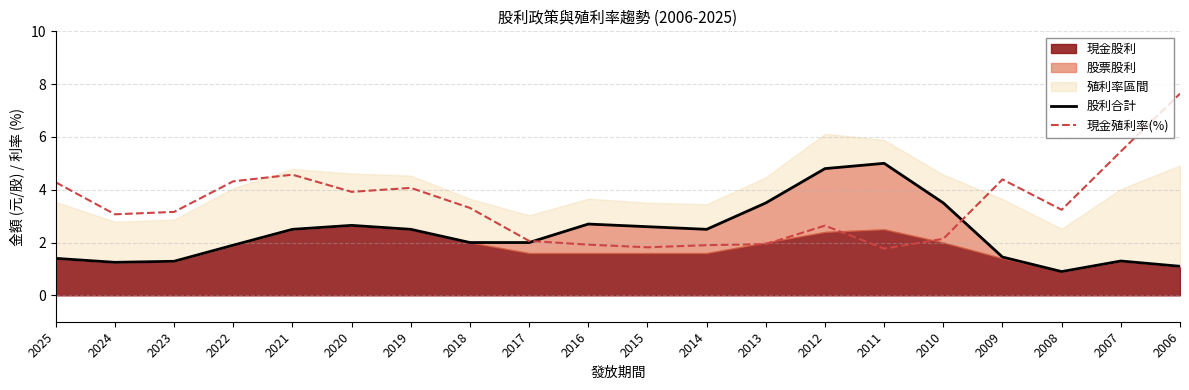

What is the sum of the 現金殖利率(%) values at 2023 and 2025?

7.4